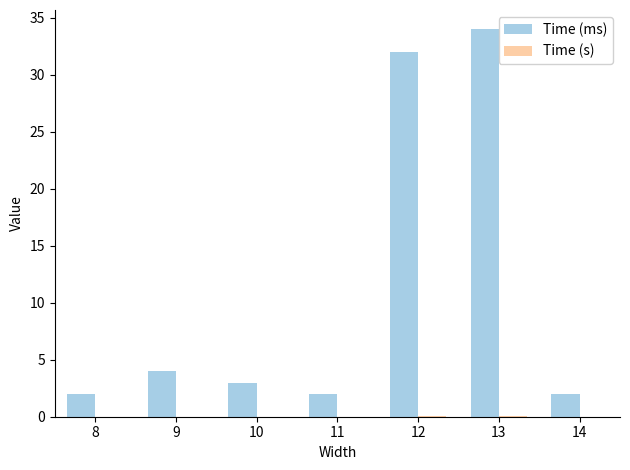

Does the chart contain stacked bars?

No